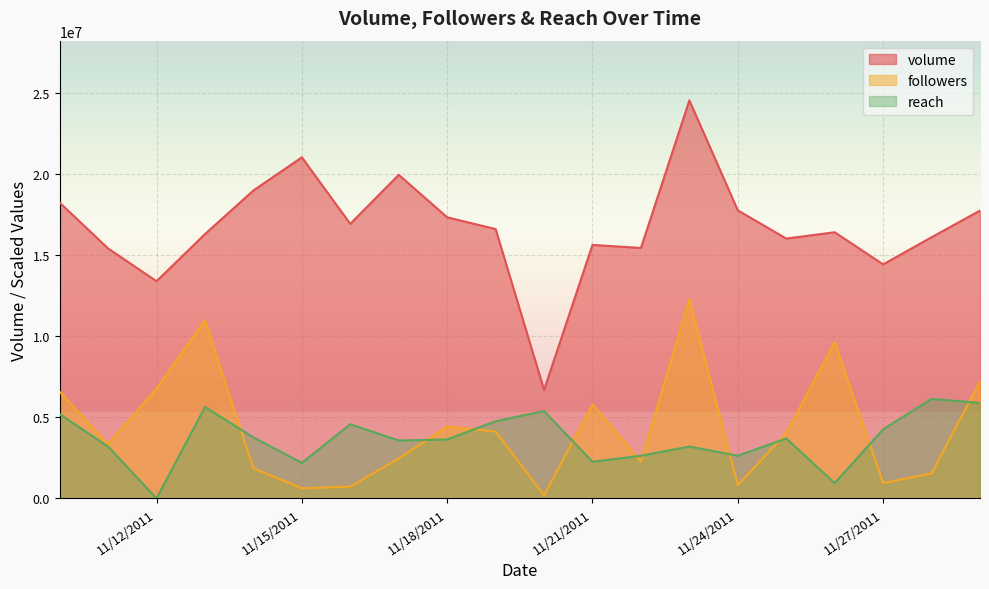

What is the total value across all series at 11/13/2011?

32956211.6